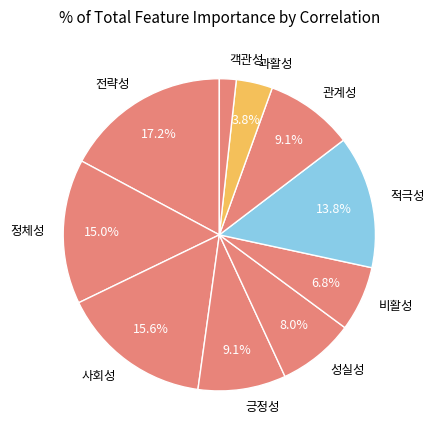

To the nearest percent, what portion does 전략성 represent?

17%